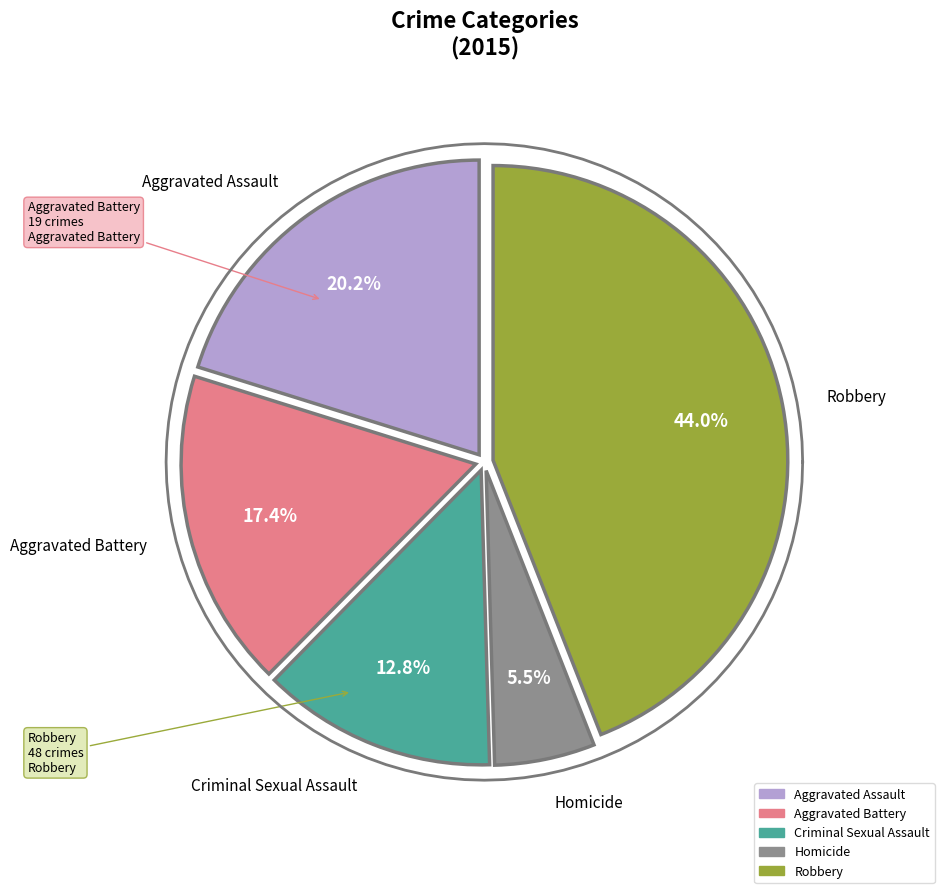

To the nearest percent, what portion does Aggravated Battery represent?

17%